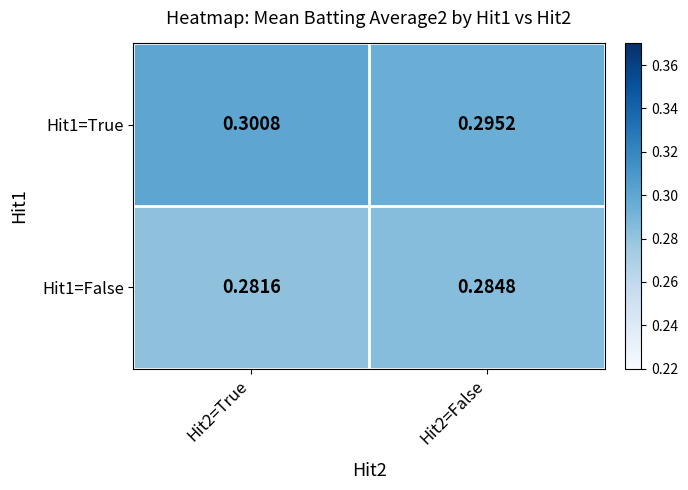

Which series changed the most between Hit2=True and Hit2=False?

Hit1=True